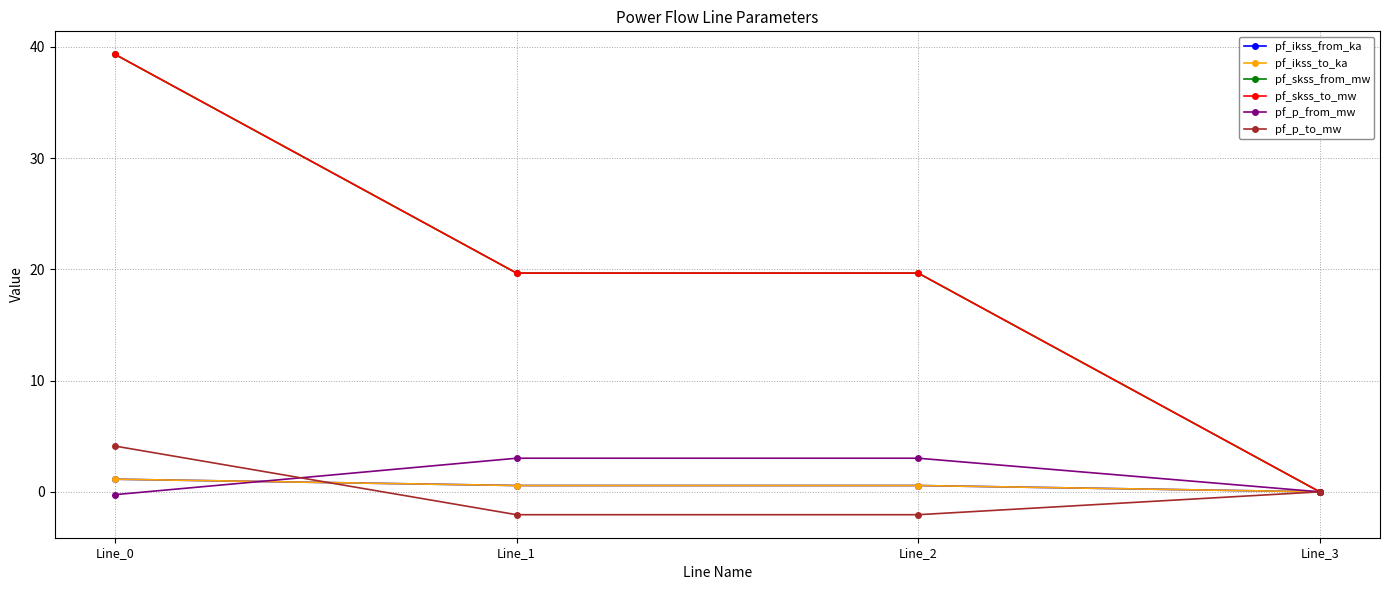

Which series changed the most between Line_0 and Line_2?

pf_skss_from_mw